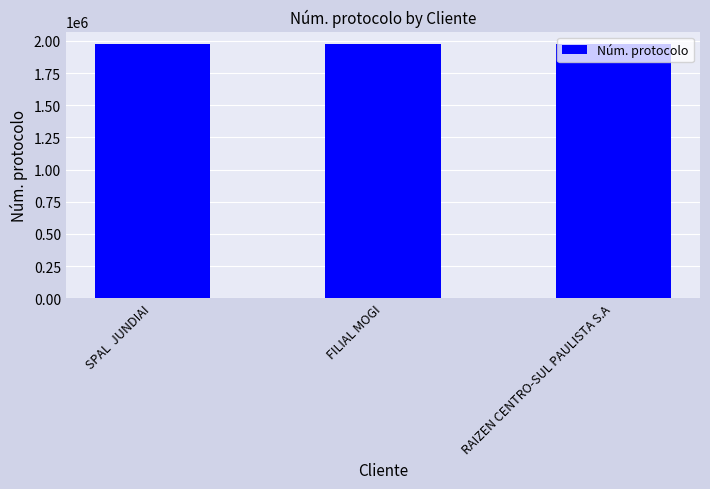

What is the sum of all values?

5919673